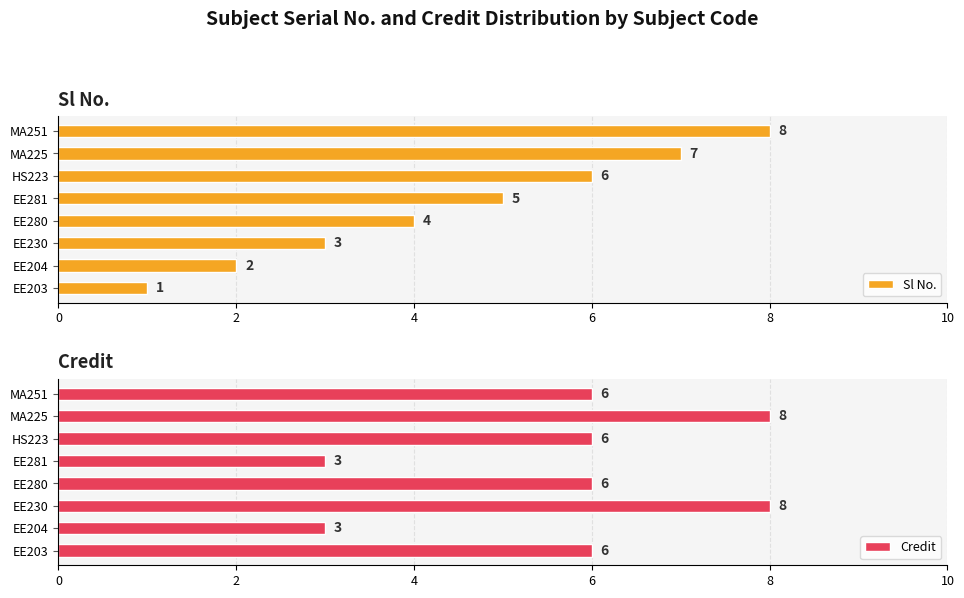

What is the sum of all Credit values?

46